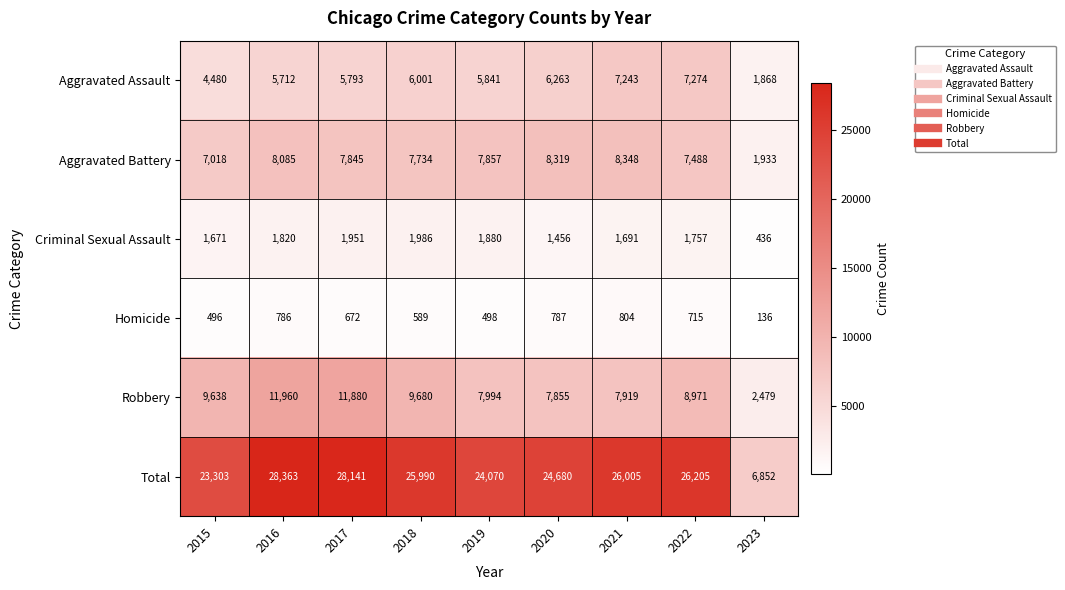

What is the highest value of the Aggravated Battery series?

8348